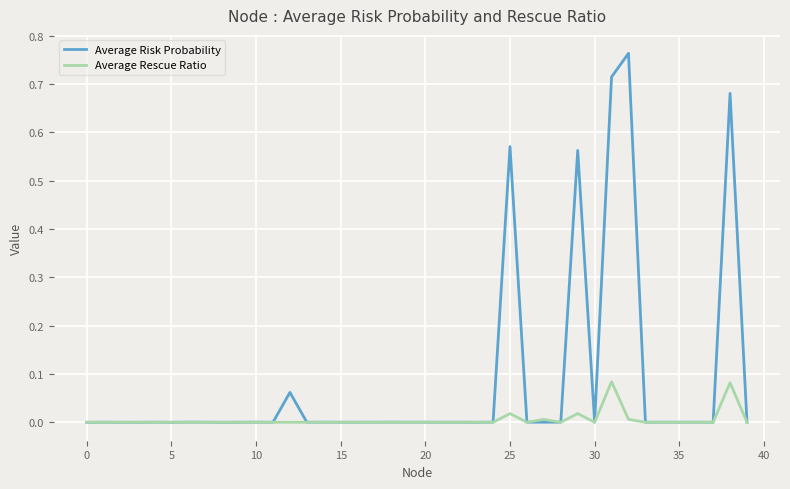

Which series has the widest spread of values?

Average Risk Probability